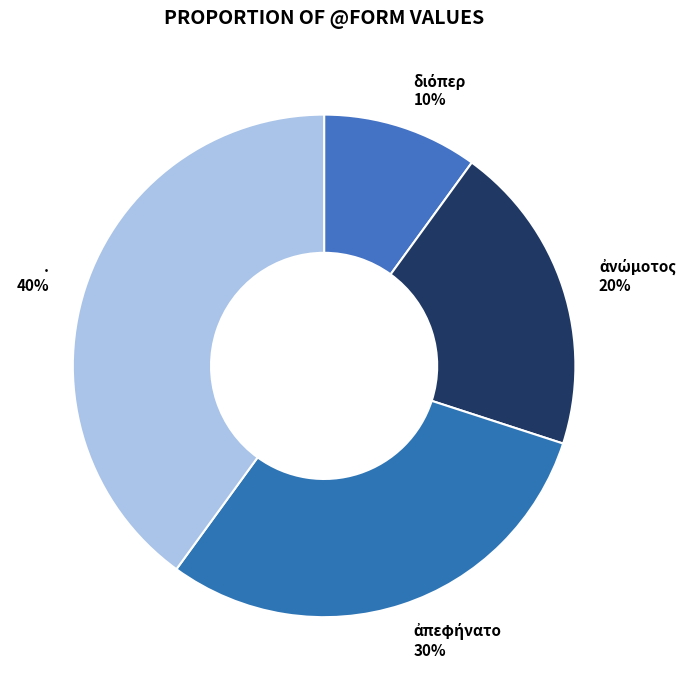

Which slice is the largest?

.